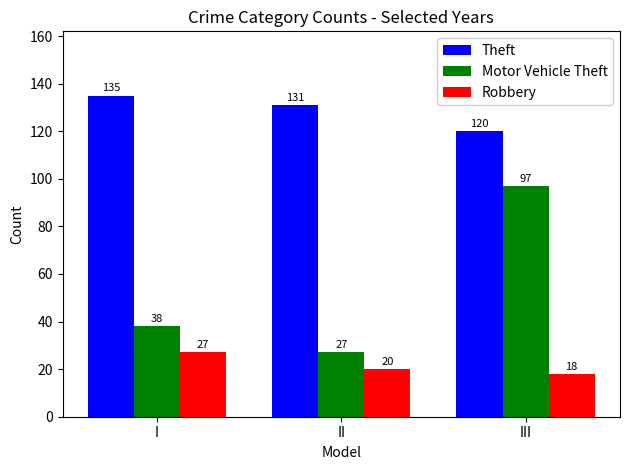

Reading left to right, list all the values displayed in this chart.

Theft: I=135	II=131	III=120
Motor Vehicle Theft: I=38	II=27	III=97
Robbery: I=27	II=20	III=18